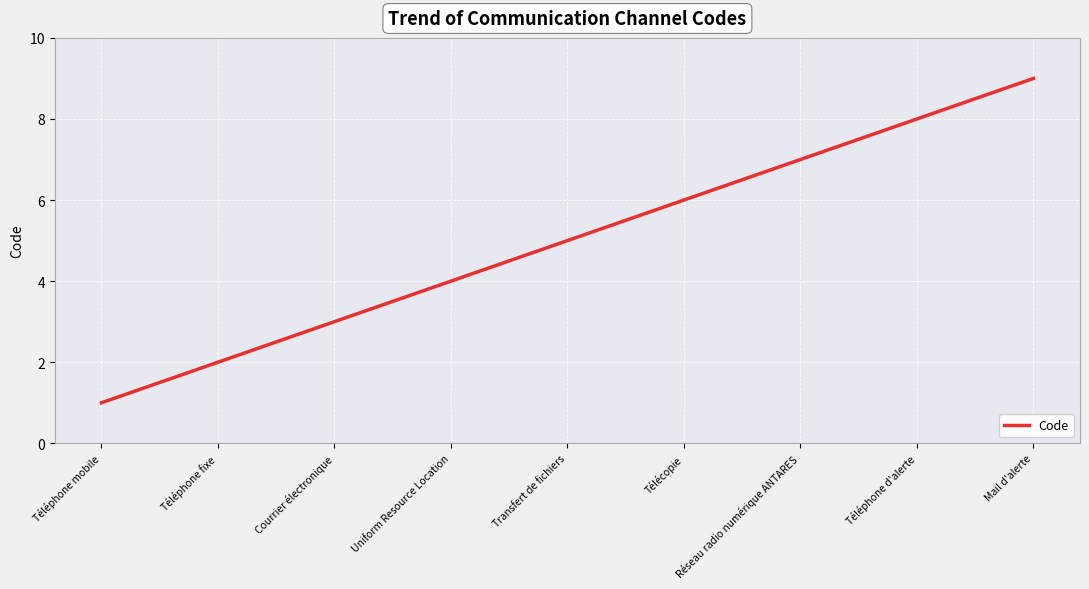

Reading right to left, what are all the values shown in this chart?

Mail d'alerte=9	Téléphone d'alerte=8	Réseau radio numérique ANTARES=7	Télécopie=6	Transfert de fichiers=5	Uniform Resource Location=4	Courrier électronique=3	Téléphone fixe=2	Téléphone mobile=1